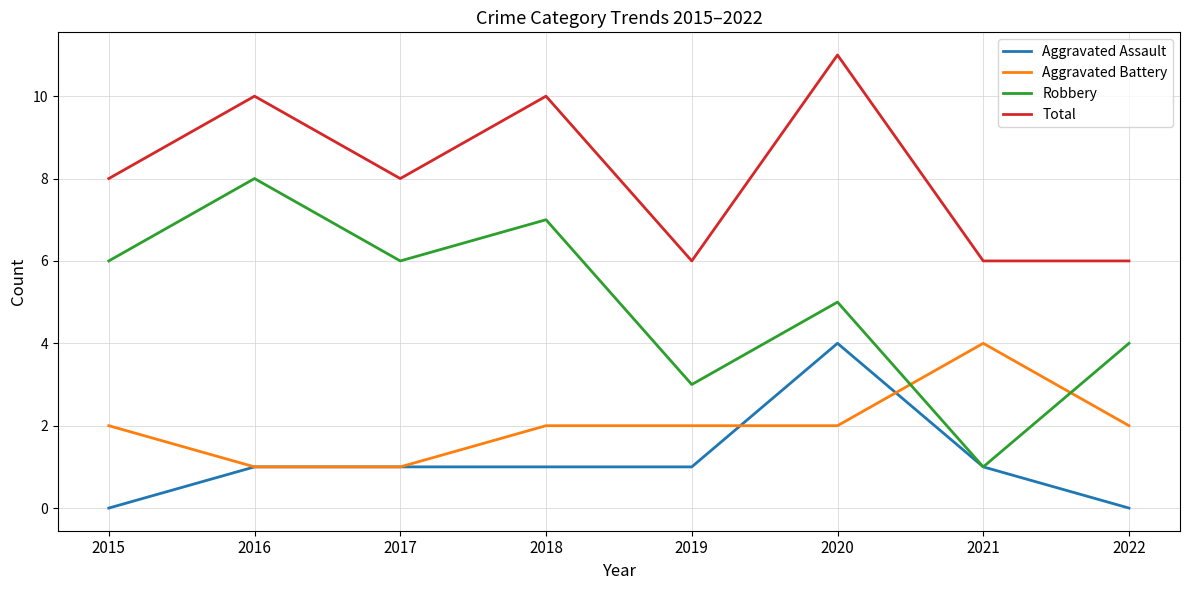

True or false: Robbery and Total intersect in this chart.

False